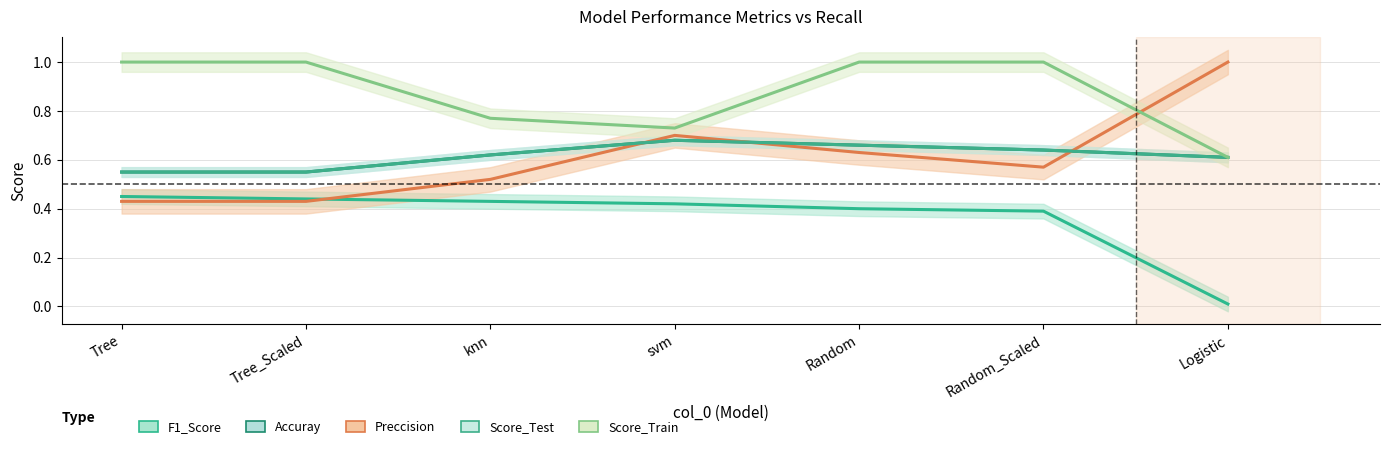

How many lines are shown in the chart?

5